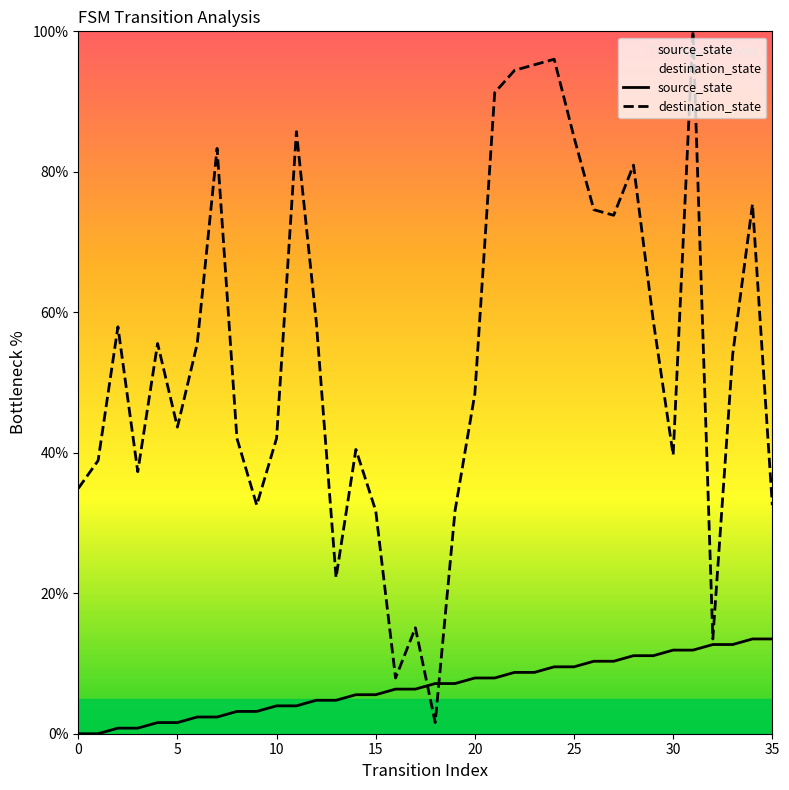

After their last crossing, which series has the higher values: source_state or destination_state?

destination_state